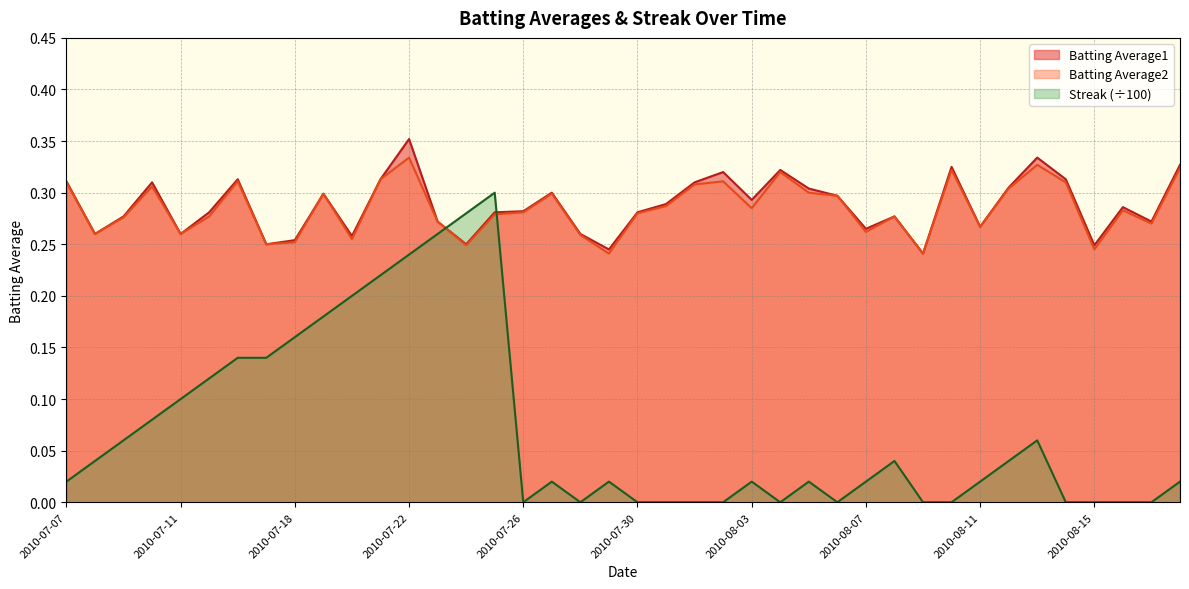

Where do Streak and Batting Average1 first cross each other?

2010-07-23 and 2010-07-24